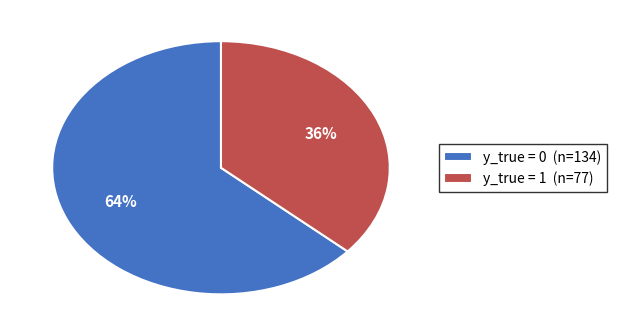

How many slices are in this pie chart?

2